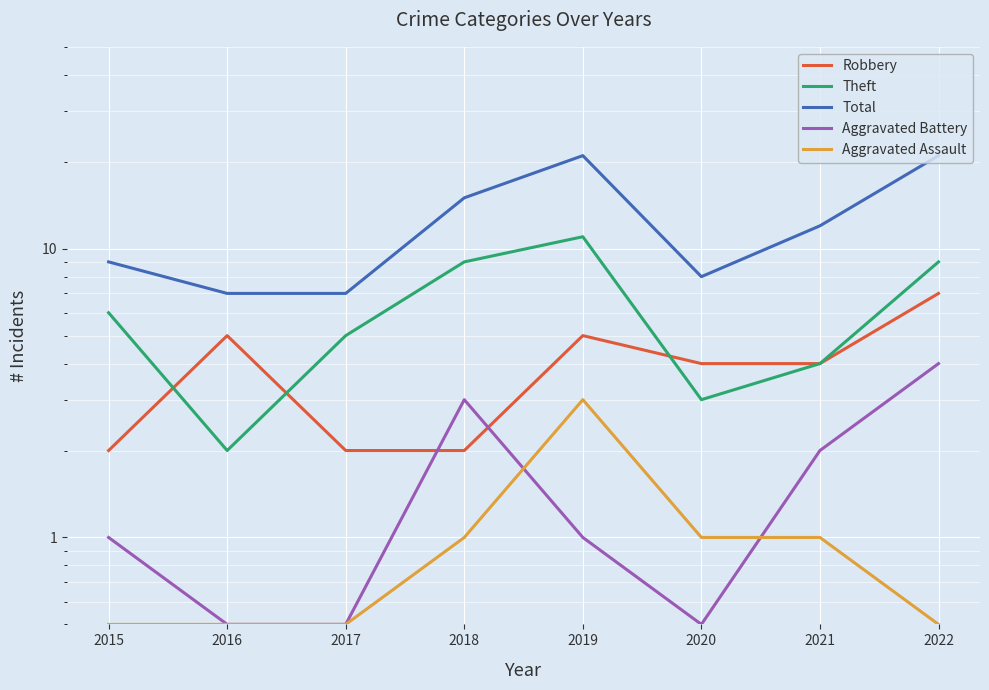

What is the value of the Total point at the 2nd from the left?

7.0